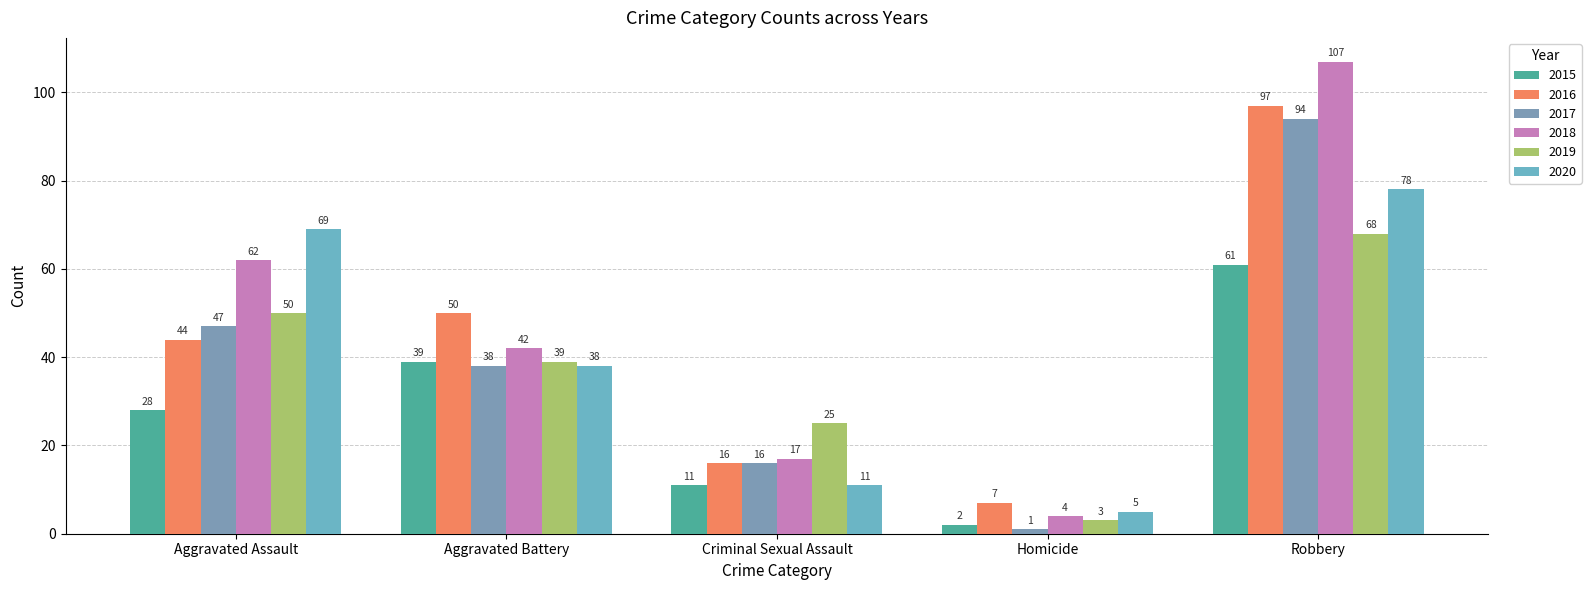

True or false: 2015 has a value of 28 at Aggravated Assault.

True